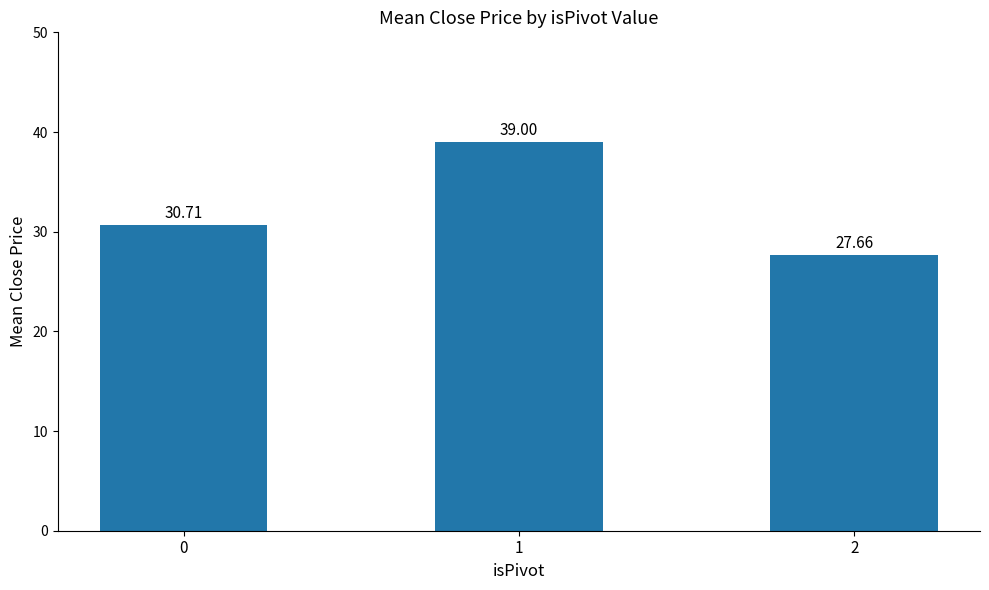

Which category has the highest value across all series?

1